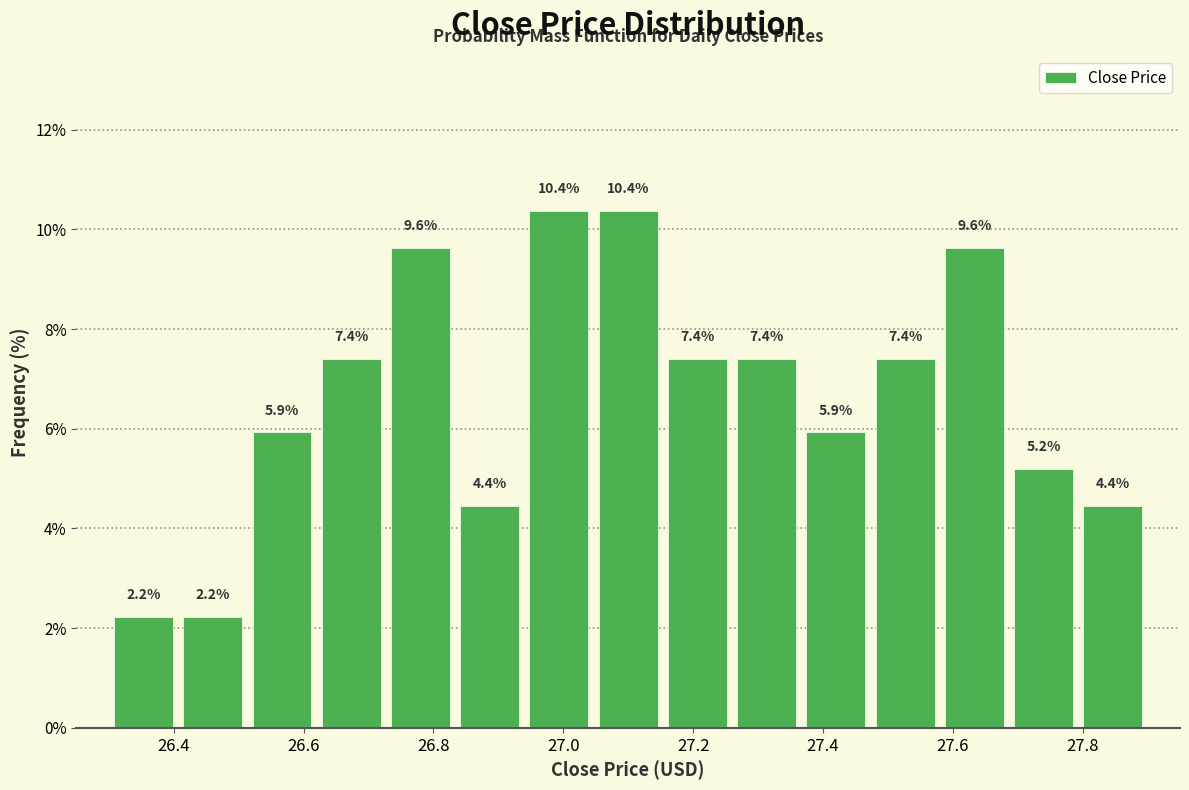

Reading left to right, list every bar in this chart as the range it spans on the x-axis followed by its height. The bar edges are not printed on the chart, so give them approximately, as read against the axis.

26.30 to 26.40: 2.2
26.40 to 26.52: 2.2
26.52 to 26.62: 5.9
26.62 to 26.72: 7.4
26.72 to 26.84: 9.6
26.84 to 26.94: 4.4
26.94 to 27.04: 10.4
27.04 to 27.16: 10.4
27.16 to 27.26: 7.4
27.26 to 27.36: 7.4
27.36 to 27.48: 5.9
27.48 to 27.58: 7.4
27.58 to 27.68: 9.6
27.68 to 27.80: 5.2
27.80 to 27.90: 4.4